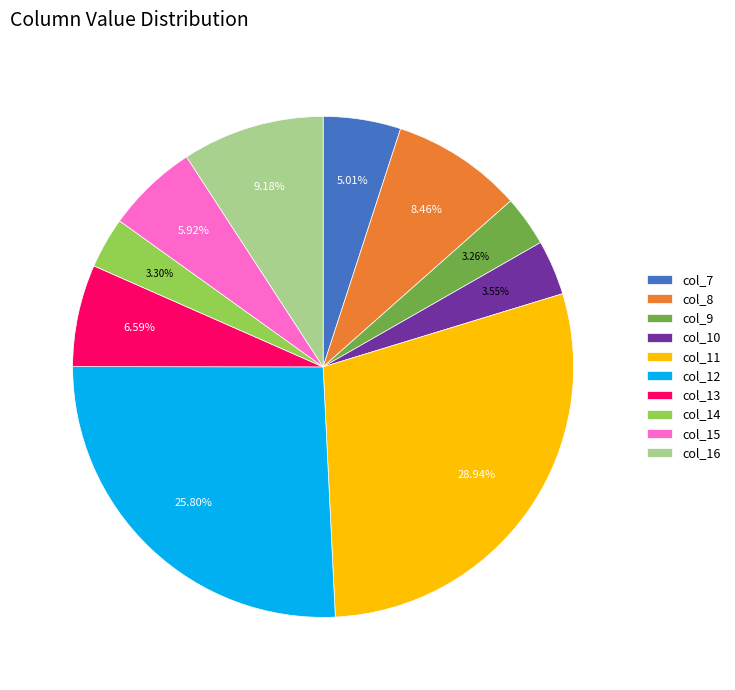

To the nearest percent, what portion does col_12 represent?

26%